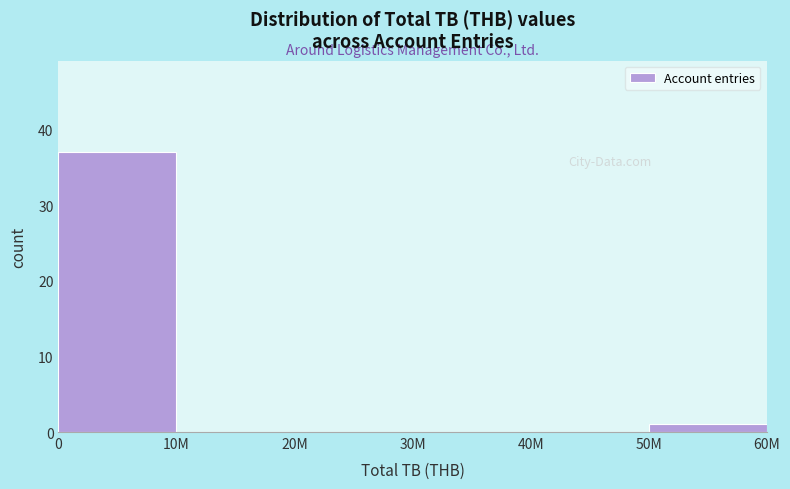

Reading left to right, extract all data points from this chart.

0=37	10M=0	20M=0	30M=0	40M=0	50M=1